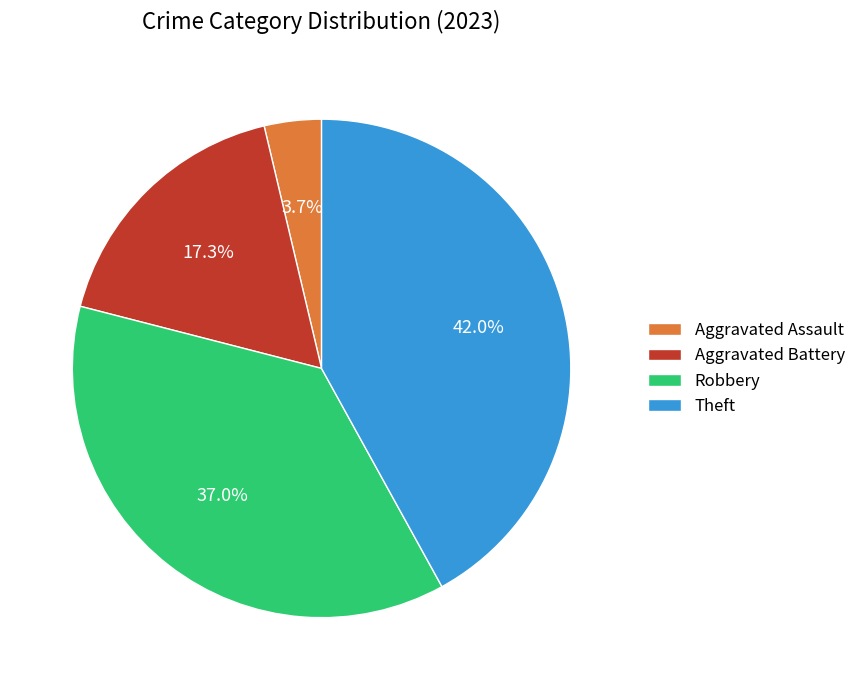

Does Robbery represent more than half of the total?

No